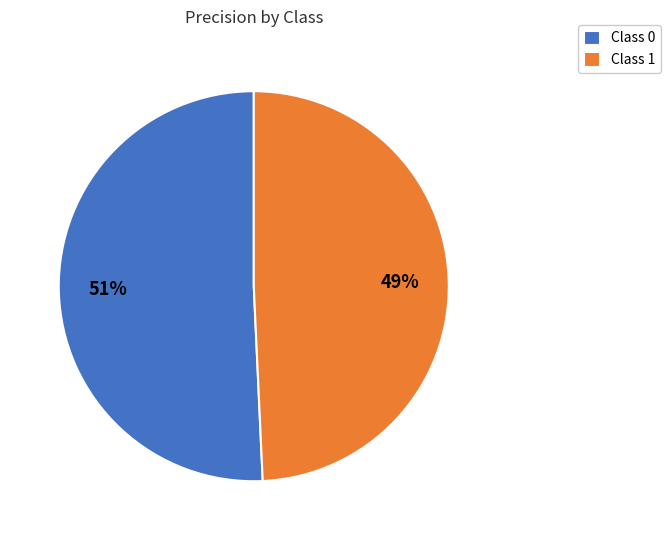

Do Class 0 and Class 1 together represent more than half of the pie?

Yes